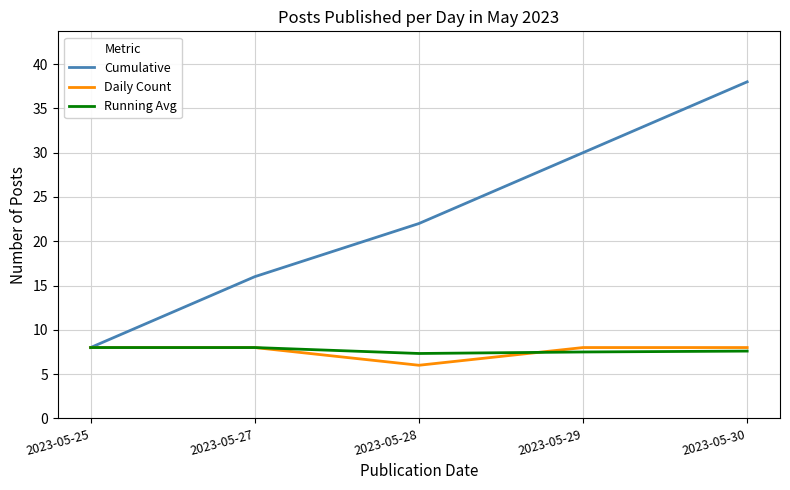

Read the Daily Count value at 2023-05-27.

8.0